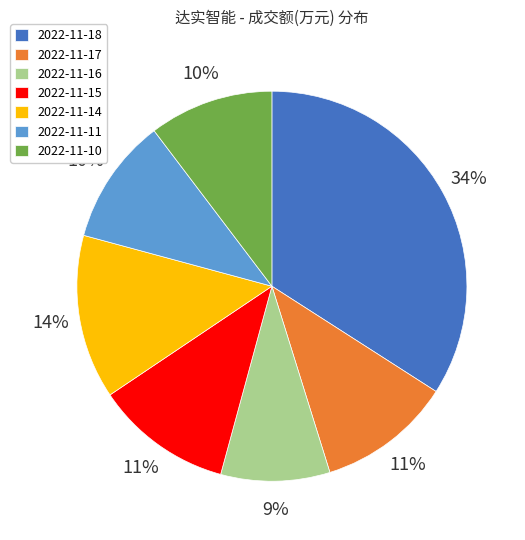

What percentage is the 2022-11-11 slice, to the nearest percent?

10%